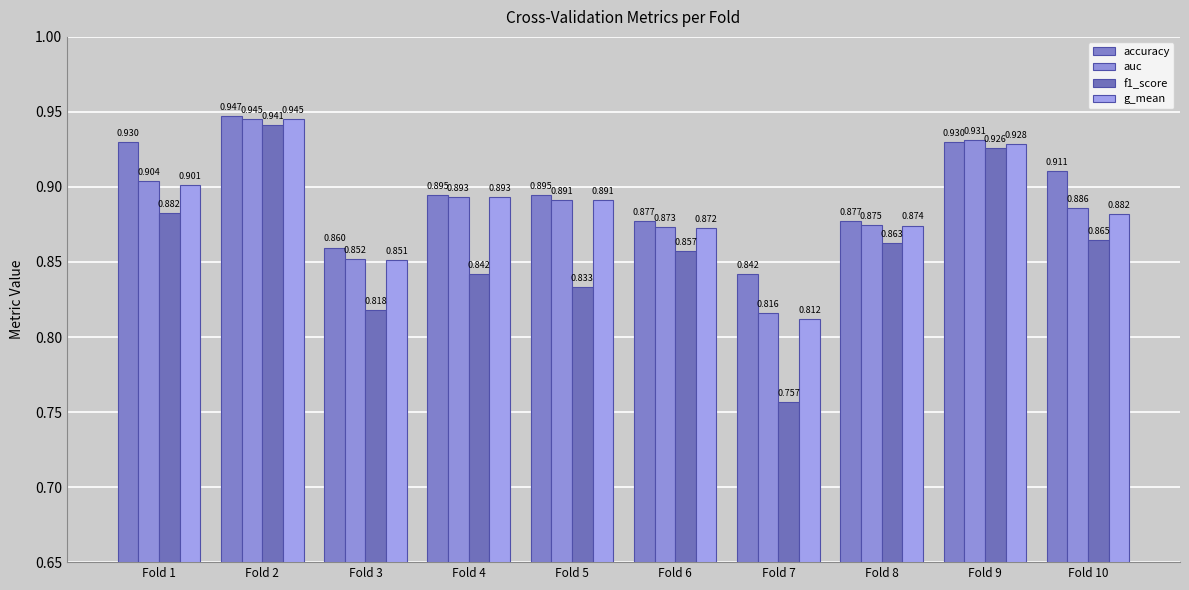

How many bars are there in each group?

4